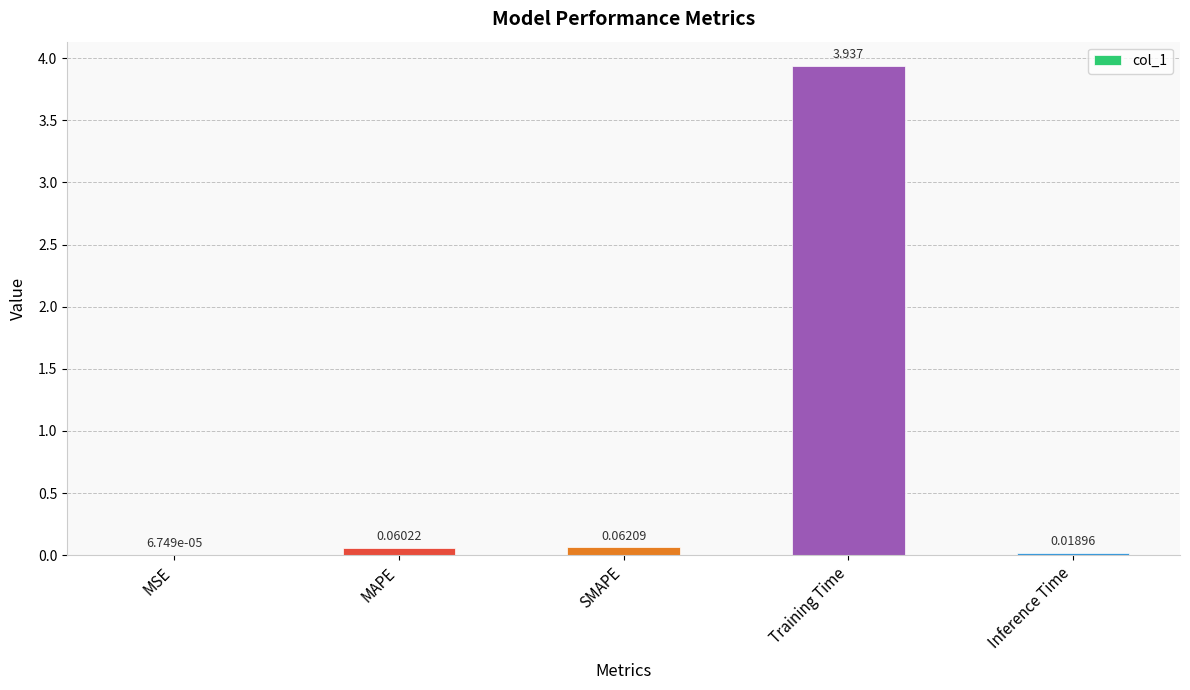

How many categories are shown in the chart?

5